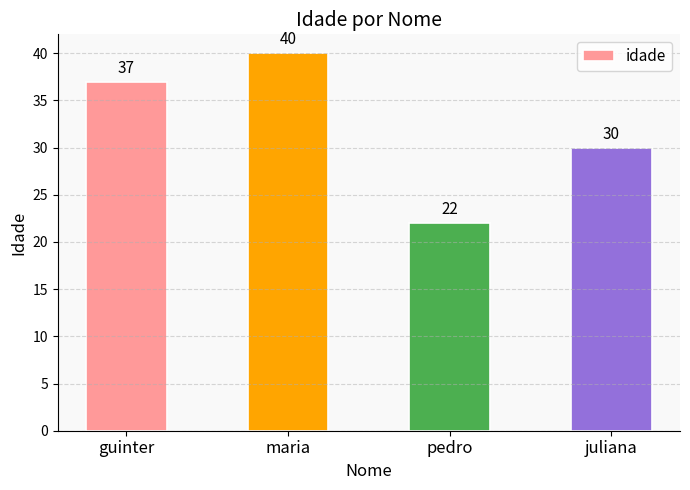

Is it true that the value at maria is 70?

False